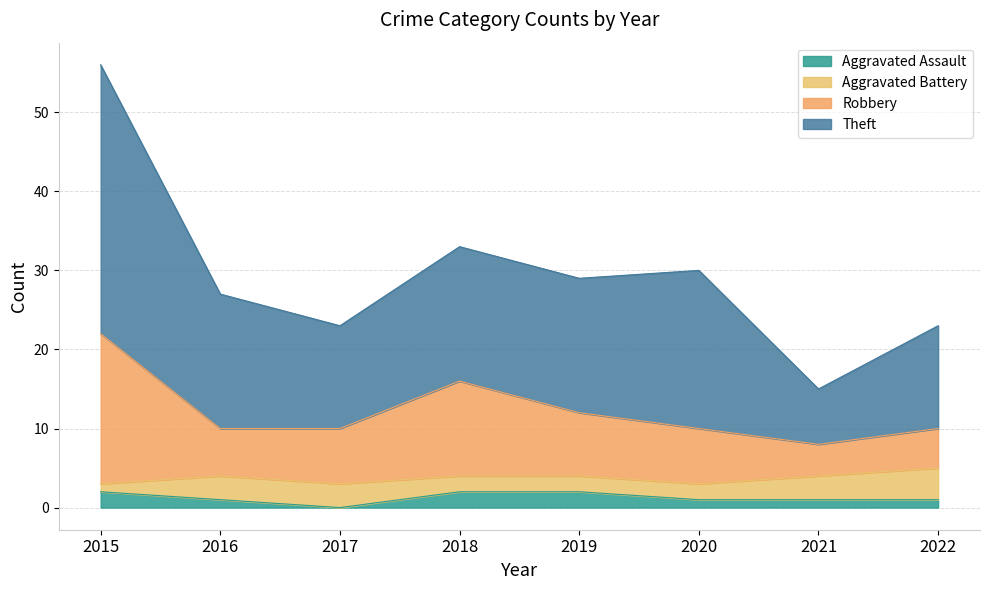

What is the total value across all series at 2018?

33